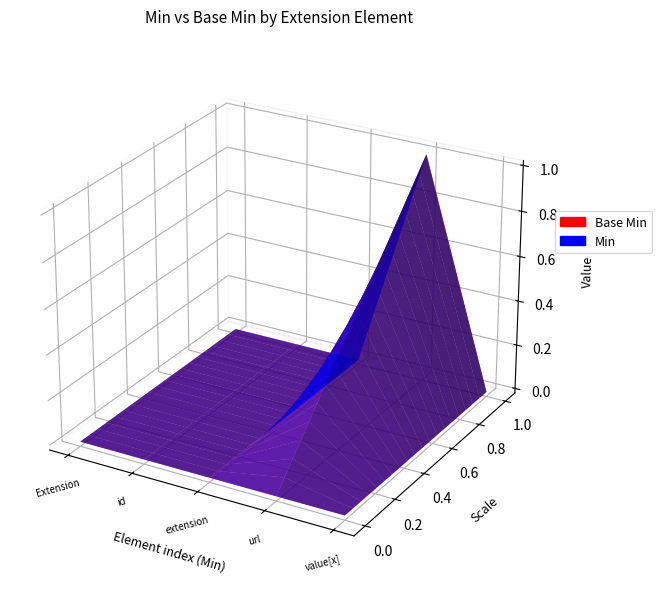

Reading left to right, extract all data points from this chart.

Base Min: 0	0	0	1	0
Min: 0	0	0	1	0